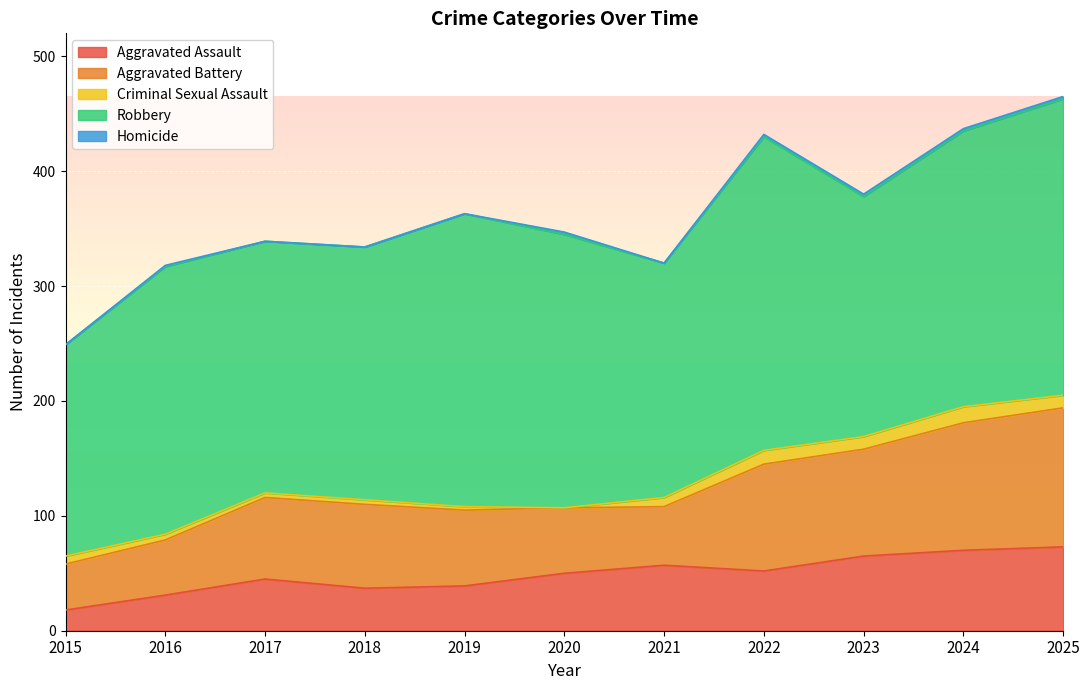

True or false: Homicide and Aggravated Assault intersect in this chart.

False